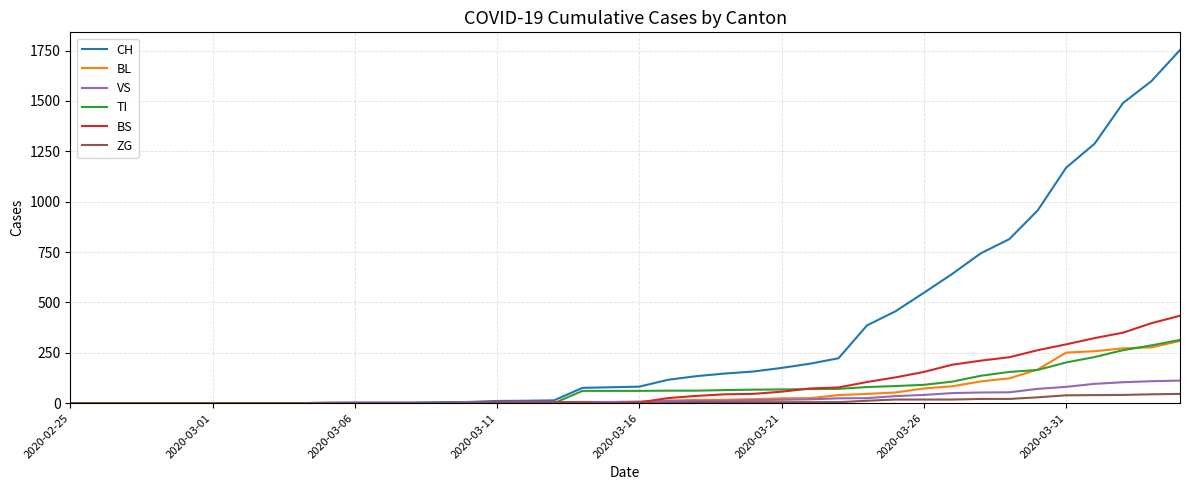

What is the maximum value for BL?

309